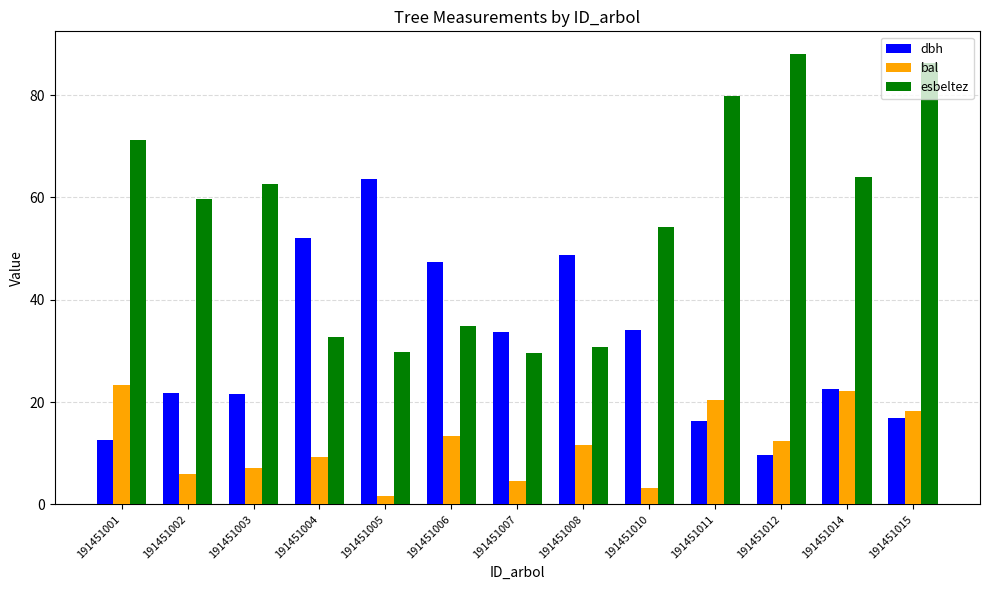

What is the difference between the second highest and minimum values in the esbeltez series?

56.6